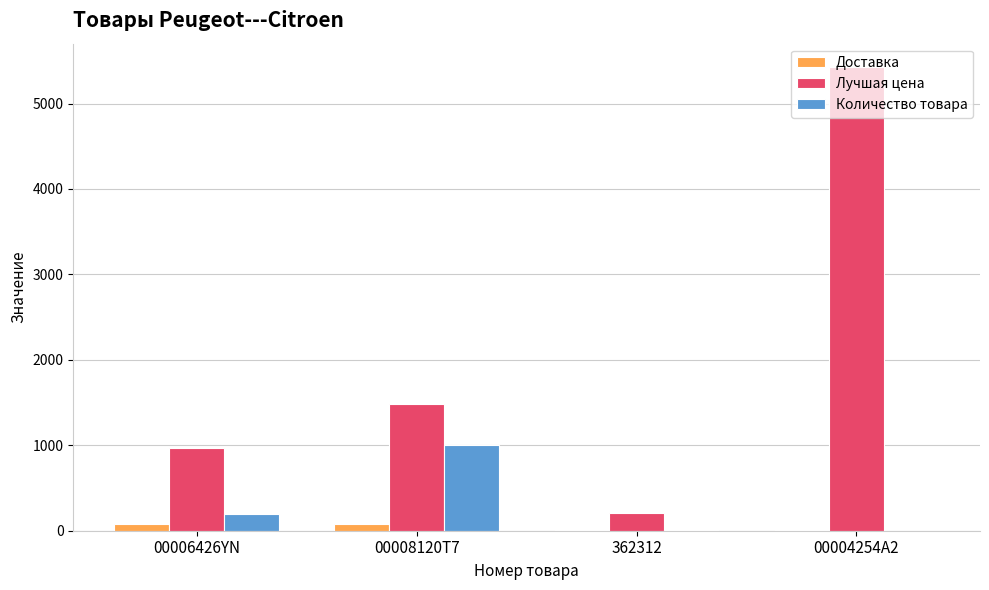

Which series has the largest range (max minus min)?

Лучшая цена